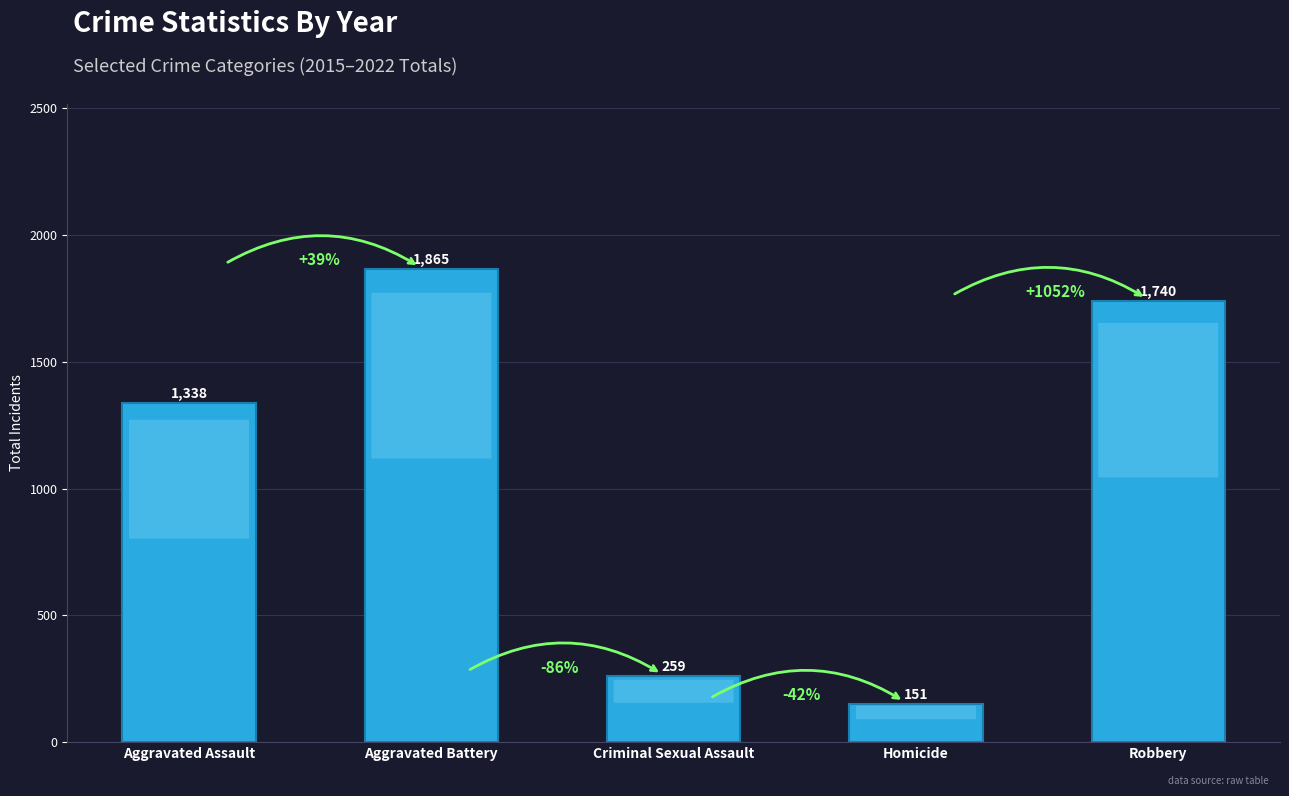

What value does the data have at Robbery, to the nearest 50?

1750